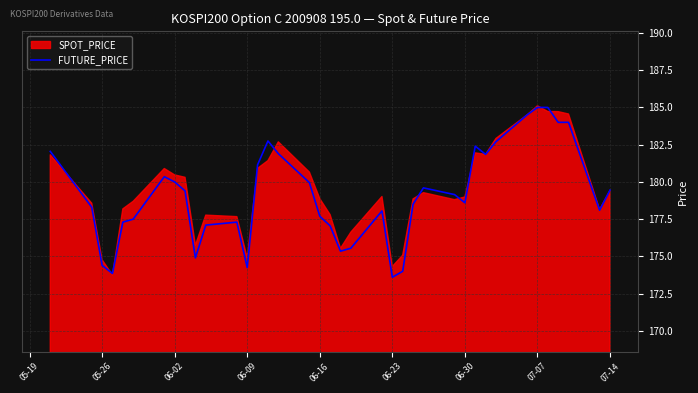

True or false: FUTURE_PRICE has a value of 316.2 at 07-07.

False